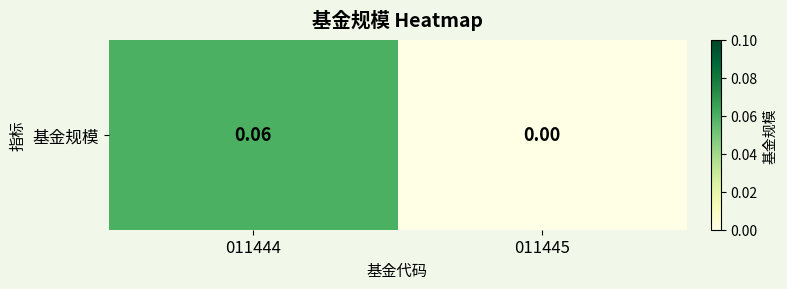

Reading left to right, what are all the values shown in this chart?

0.1	0.0